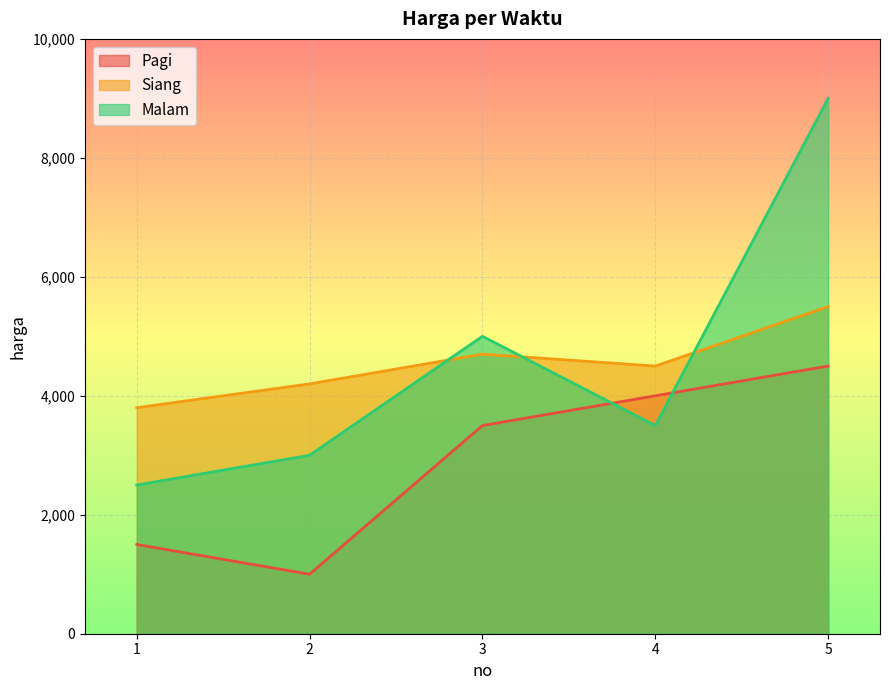

What is the sum of all Siang values?

22700